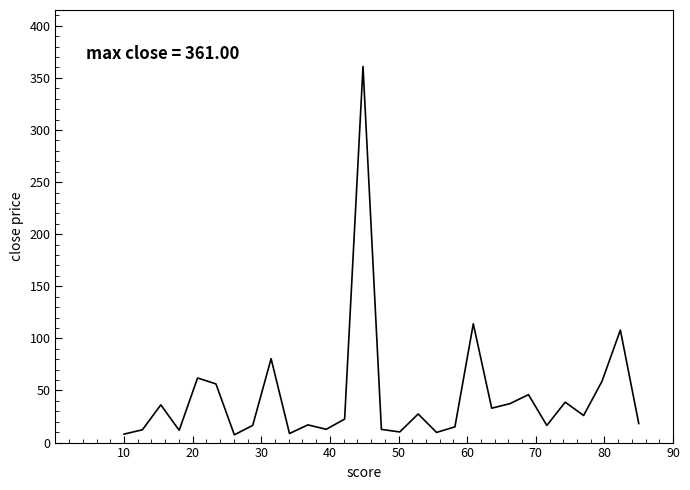

What is the maximum value shown in the chart?

361.0